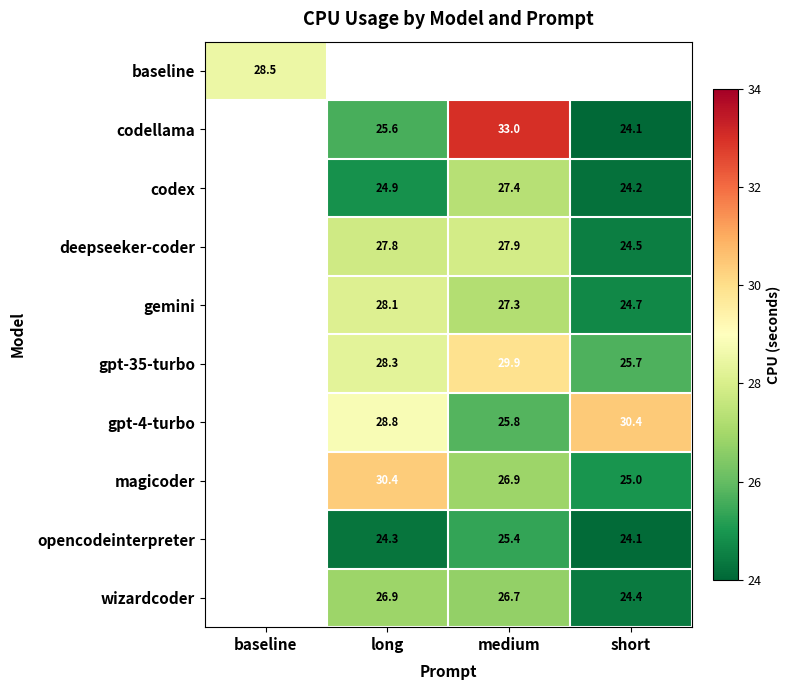

How many data points does each series have?

4